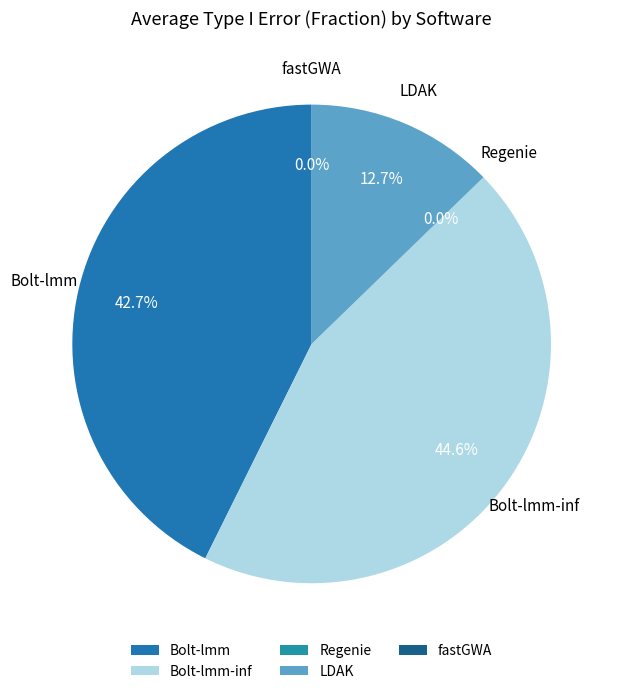

How many segments does this pie chart have?

5